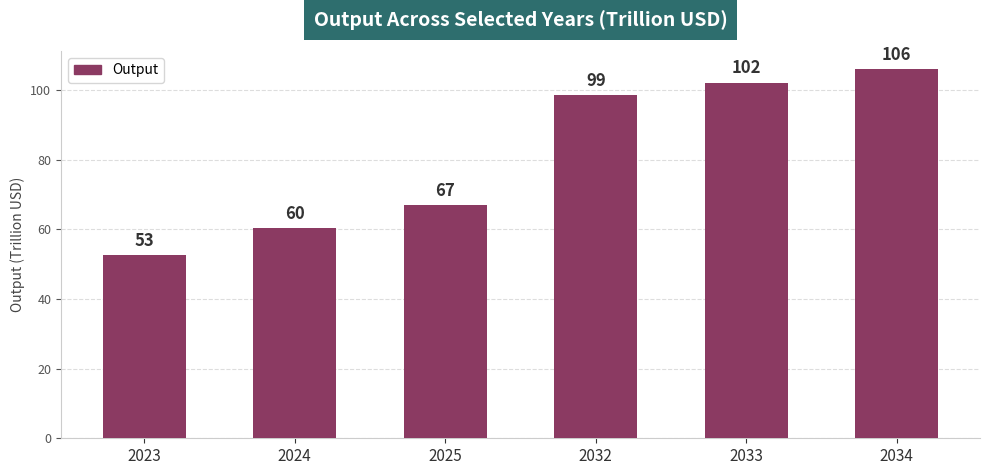

Where does the data first go above 98?

2032